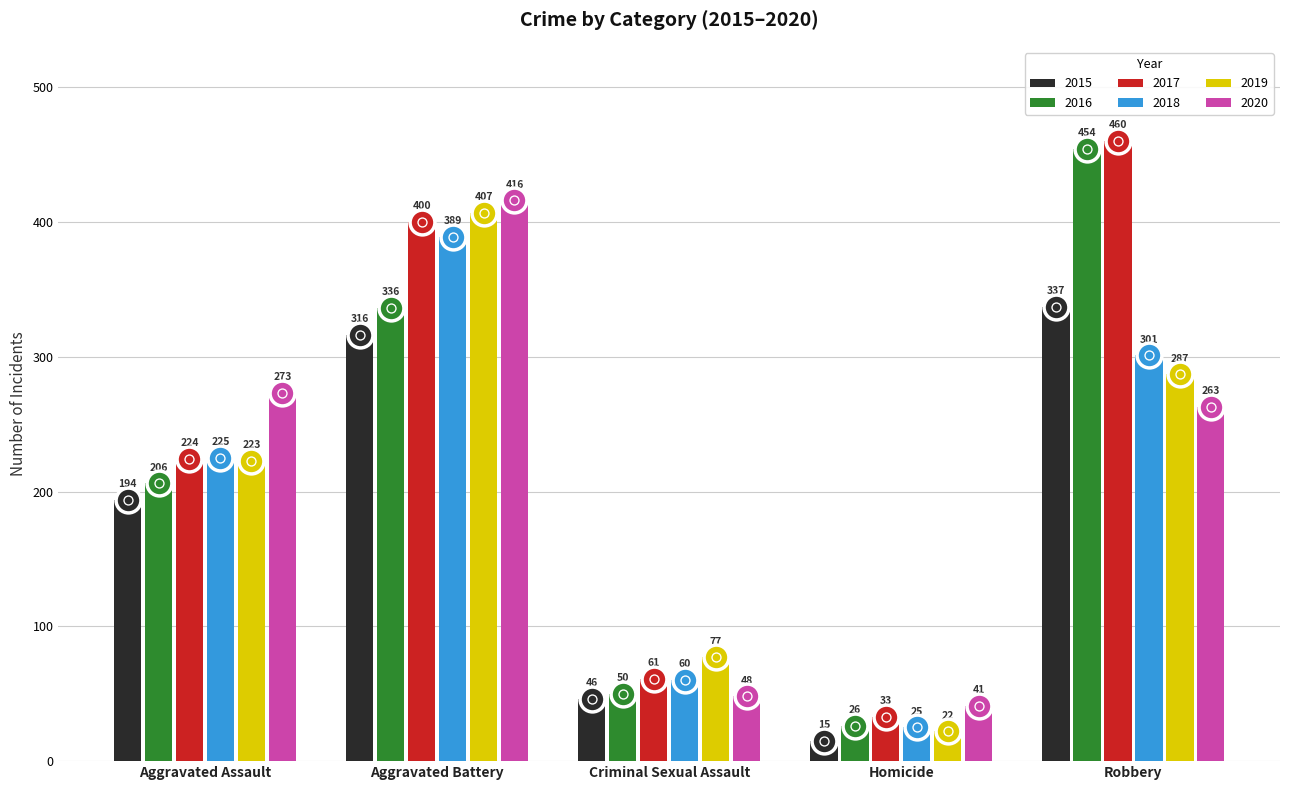

Is the value of 2018 at Robbery greater than the value of 2015 at Aggravated Battery?

No